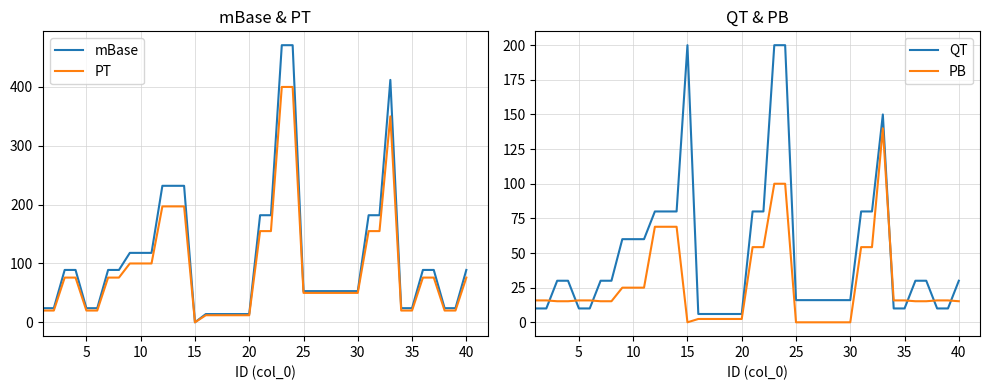

Is it true that QT equals 6.0 at 20?

True